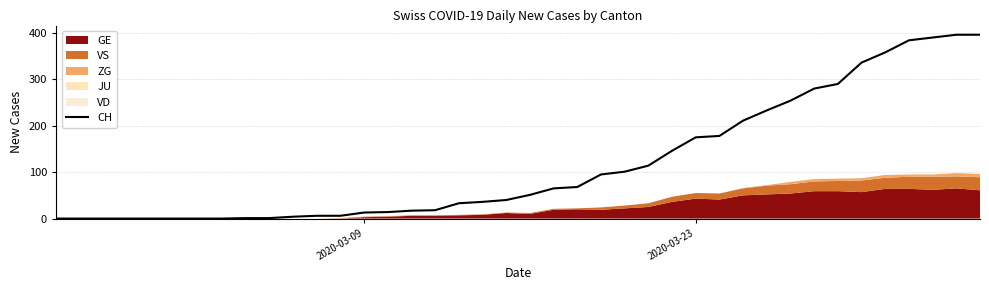

The chart shows a value of 73 at 20. True or false?

False